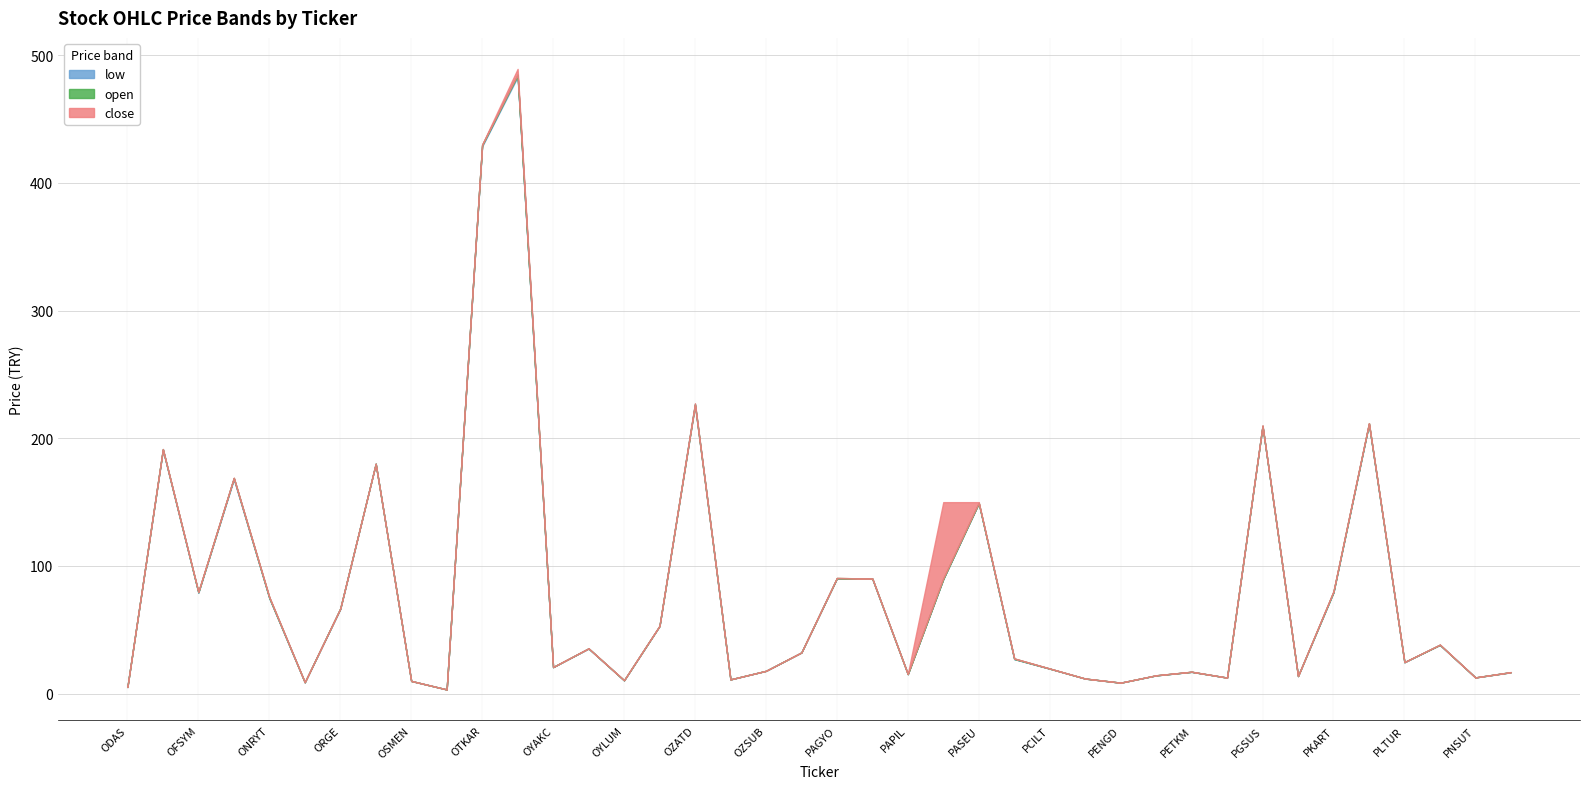

True or false: low and high cross at least once.

False